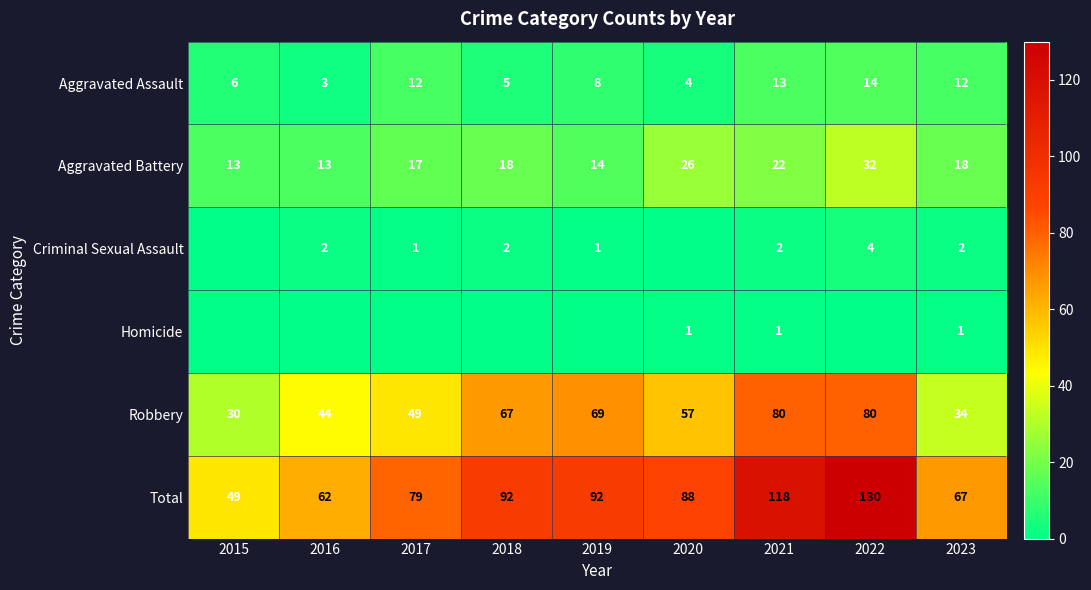

What is the difference between the second highest and second lowest values in the Aggravated Battery series?

13